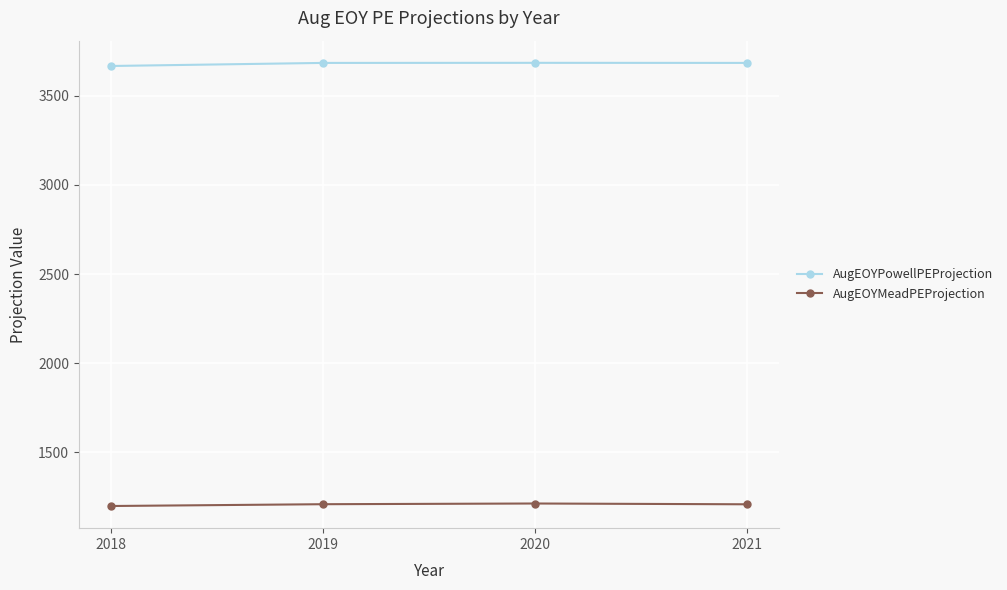

What is the difference between the highest and lowest values at 2018?

2469.2